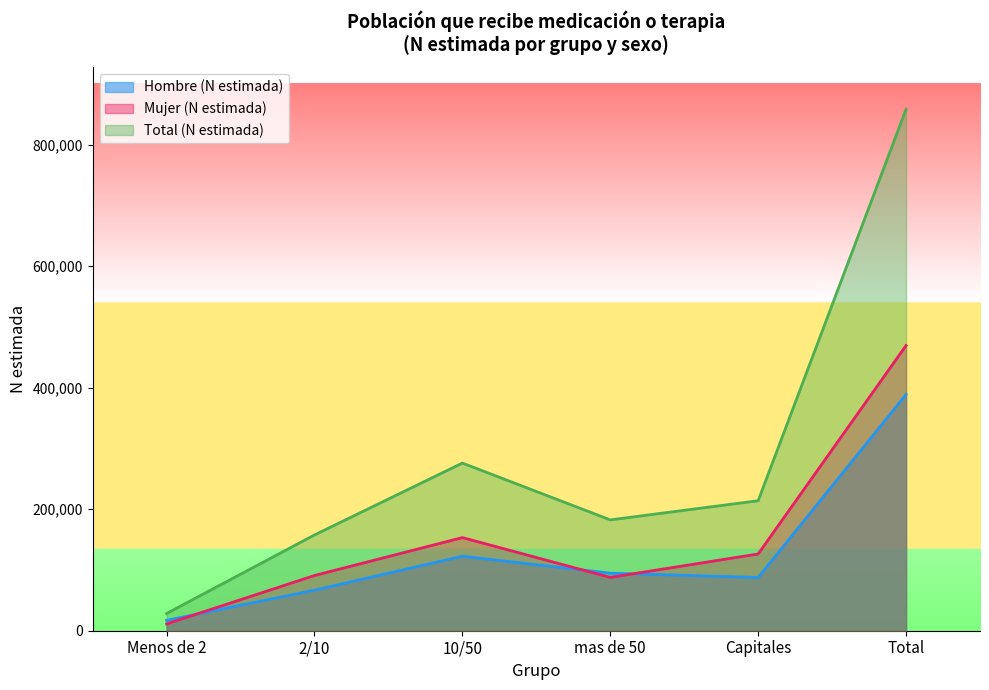

What is the spread (max minus min) of values at mas de 50?

94697